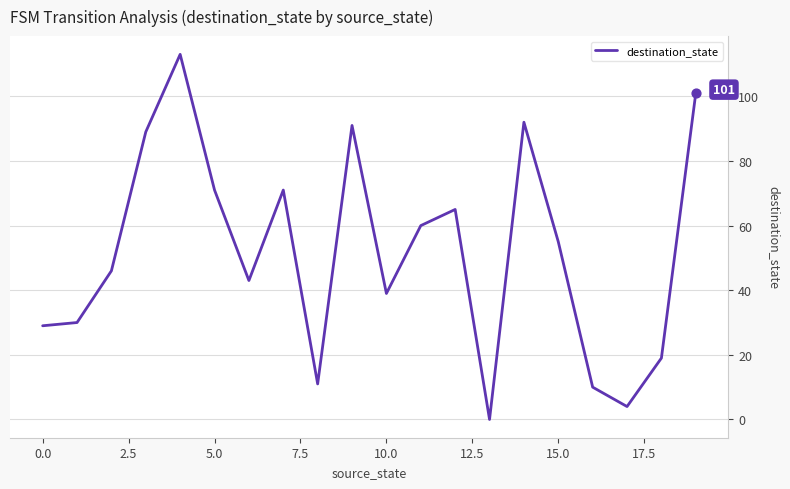

What is the greatest value displayed?

113